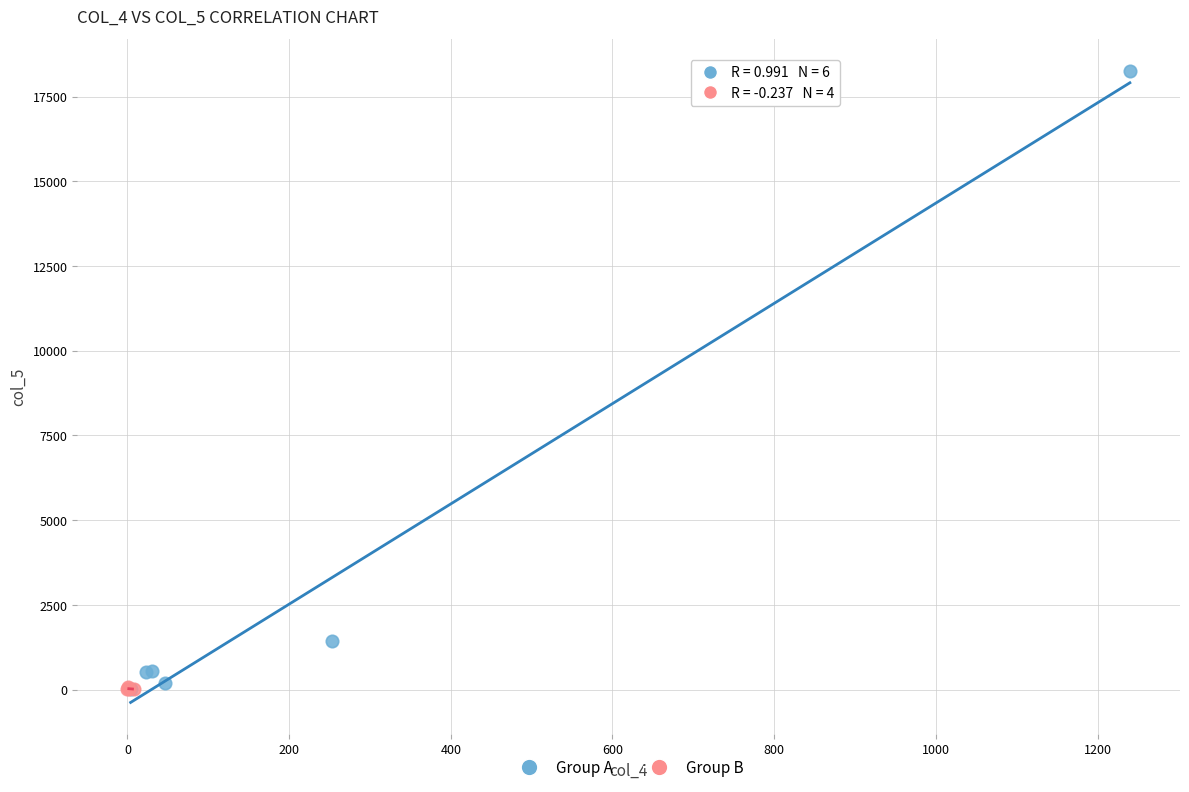

What are all the series names shown in the legend?

Group A, Group B